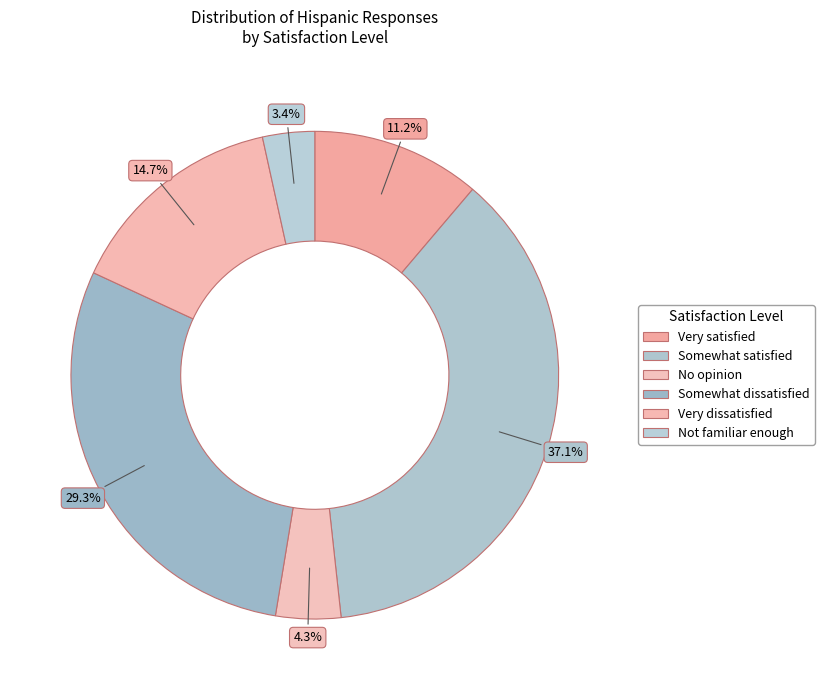

What is the smallest slice in the pie chart?

Not familiar enough